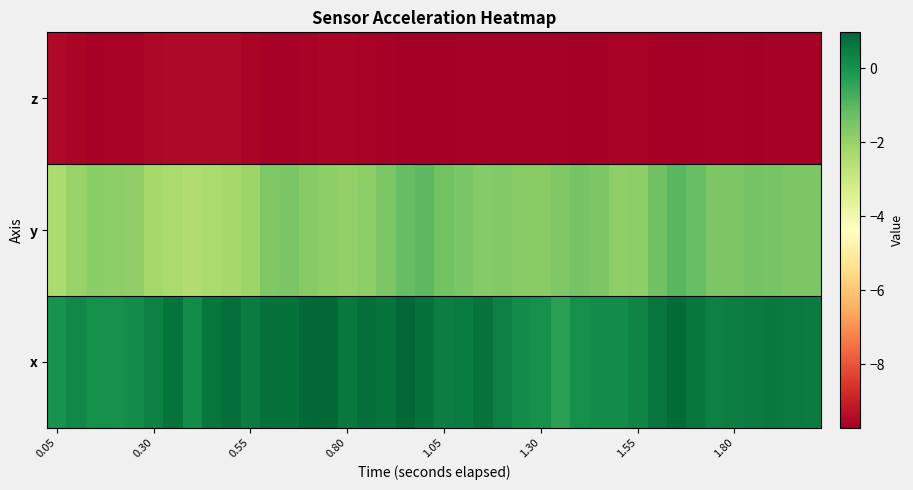

Reading left to right, list all the values displayed in this chart.

z: -9.5	-9.6	-9.6	-9.6	-9.6	-9.5	-9.5	-9.5	-9.5	-9.5	-9.6	-9.7	-9.7	-9.6	-9.6	-9.6	-9.6	-9.7	-9.7	-9.7	-9.7	-9.7	-9.6	-9.7	-9.6	-9.6	-9.7	-9.7	-9.7	-9.6	-9.6	-9.7	-9.7	-9.7	-9.7	-9.7	-9.7	-9.7	-9.7	-9.7
y: -2.4	-2.0	-1.8	-1.9	-1.9	-2.2	-2.4	-2.5	-2.4	-2.3	-2.1	-1.6	-1.5	-1.7	-1.9	-1.9	-1.8	-1.6	-1.2	-1.1	-1.4	-1.5	-1.7	-1.6	-1.7	-1.7	-1.6	-1.4	-1.5	-1.9	-1.9	-1.3	-1.0	-1.2	-1.5	-1.5	-1.4	-1.5	-1.5	-1.6
x: -0.0	0.3	0.0	0.0	0.1	0.4	0.7	0.2	0.6	0.8	0.5	0.7	0.7	0.9	1.0	0.6	0.8	0.7	0.9	0.7	0.4	0.5	0.7	0.4	0.2	0.0	-0.4	0.0	0.2	0.1	0.3	0.7	0.9	0.6	0.4	0.5	0.5	0.6	0.5	0.5